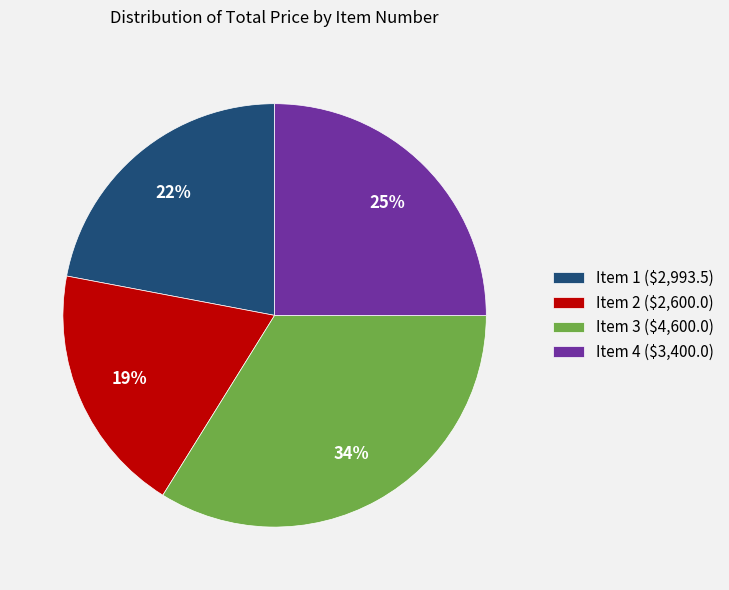

Rank the categories by value from highest to lowest.

Item 3, Item 4, Item 1, Item 2